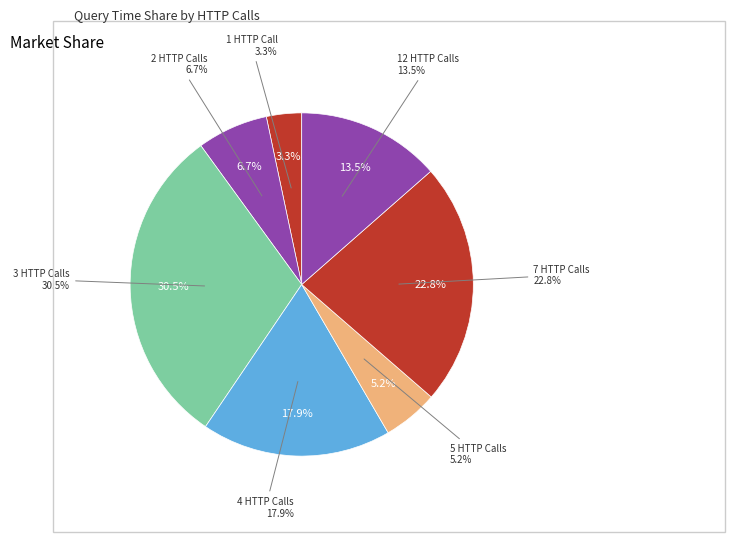

Is the sum of 1 and 2 greater than half?

No